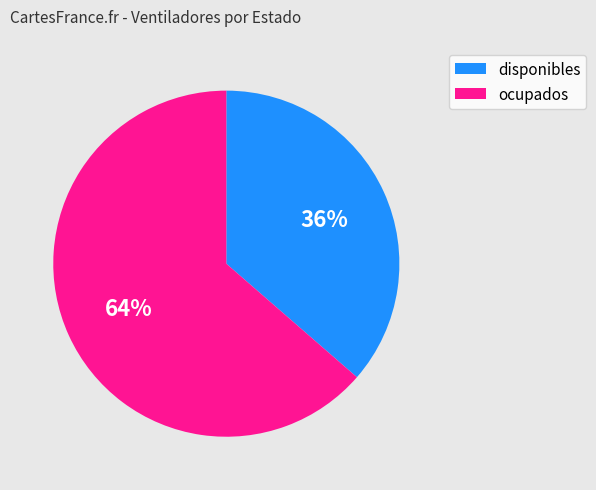

To the nearest percent, what portion does ocupados represent?

64%